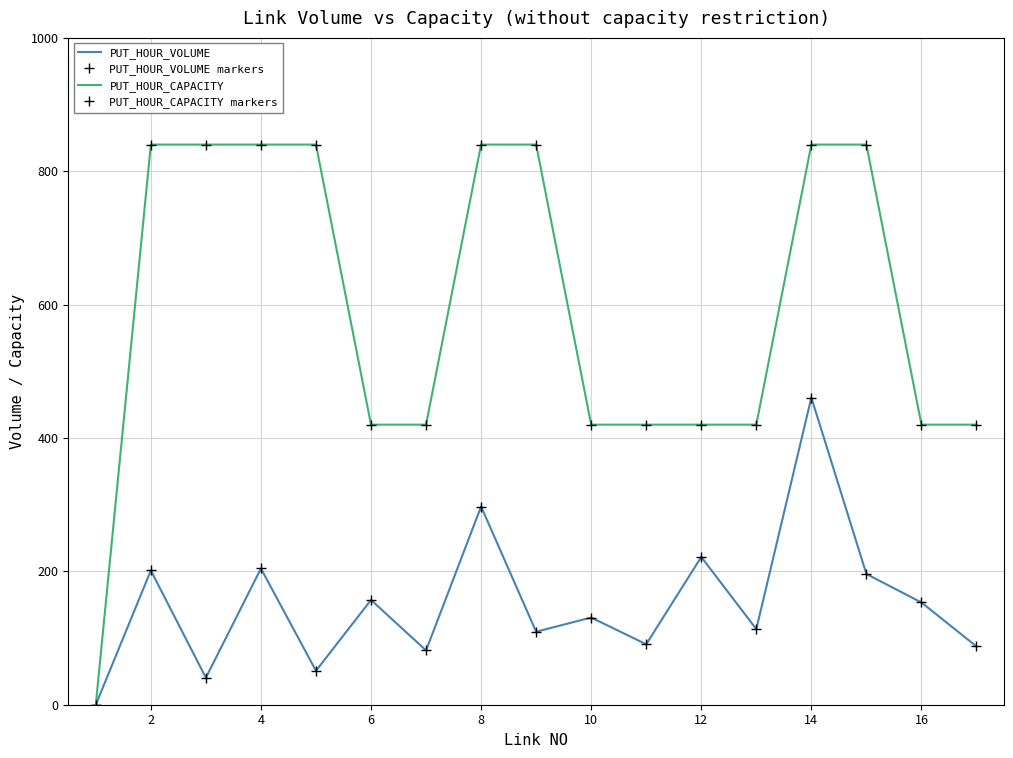

What is the difference between the maximum and minimum values in the PUT_HOUR_VOLUME series?

460.5